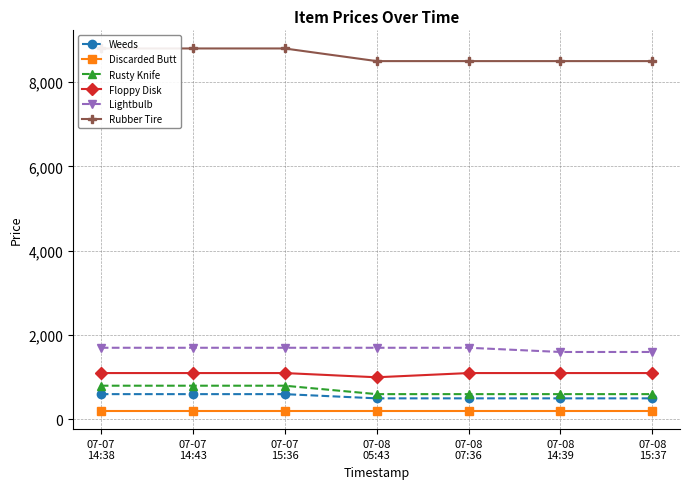

True or false: Lightbulb and Rusty Knife cross at least once.

False